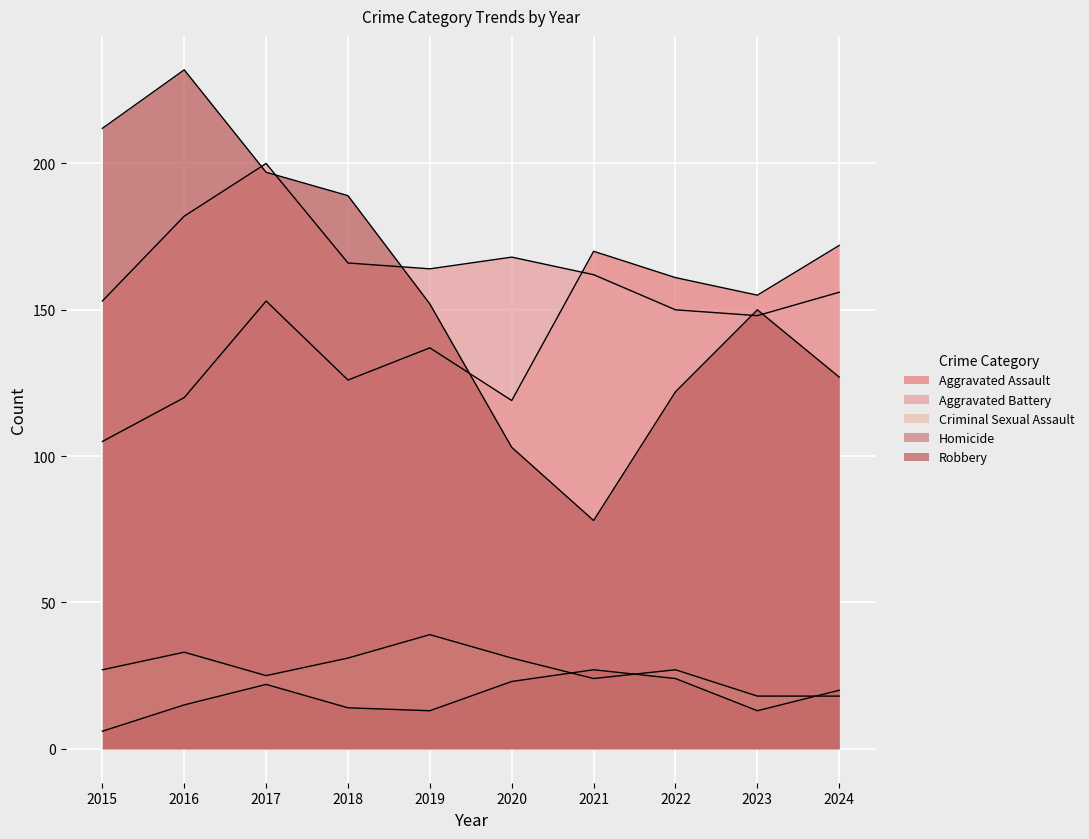

Rank the series at 2020 from lowest to highest value.

Homicide, Criminal Sexual Assault, Robbery, Aggravated Assault, Aggravated Battery